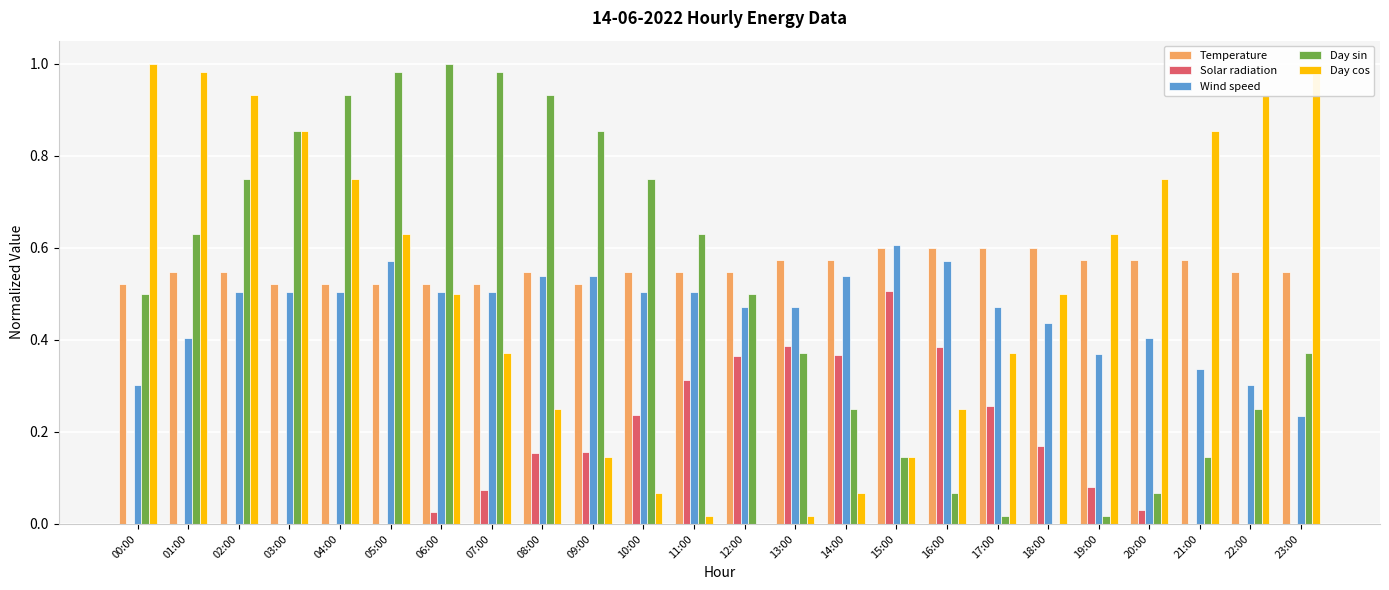

What is the total value across all series at 05:00?

2.7